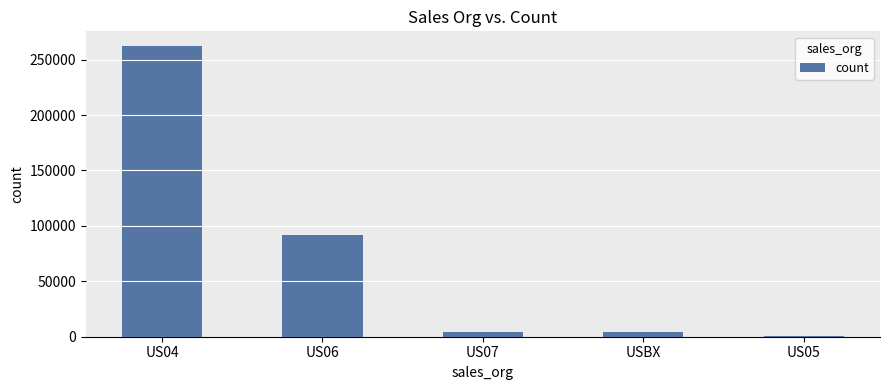

Is it true that the value at US04 is 262440?

True